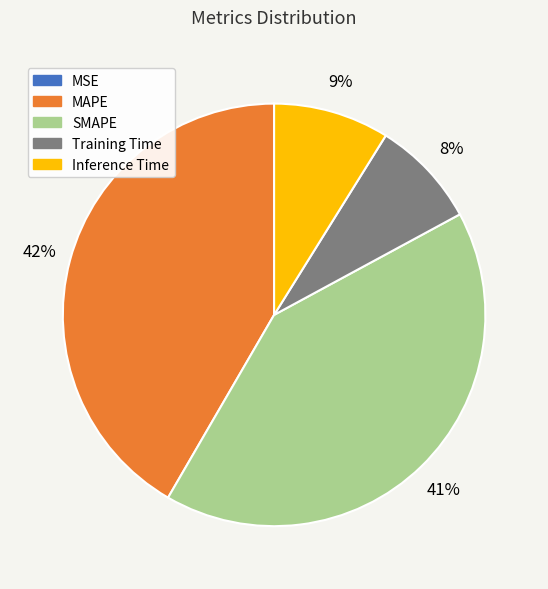

To the nearest percent, what is the average slice percentage?

20%